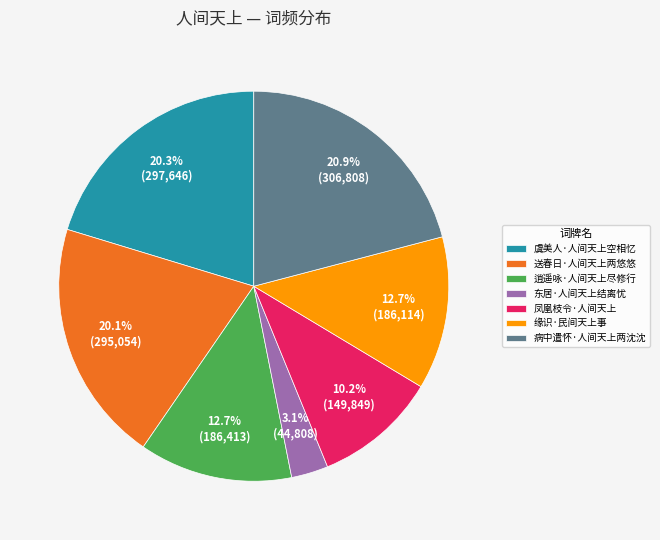

Does any single category account for the majority?

No